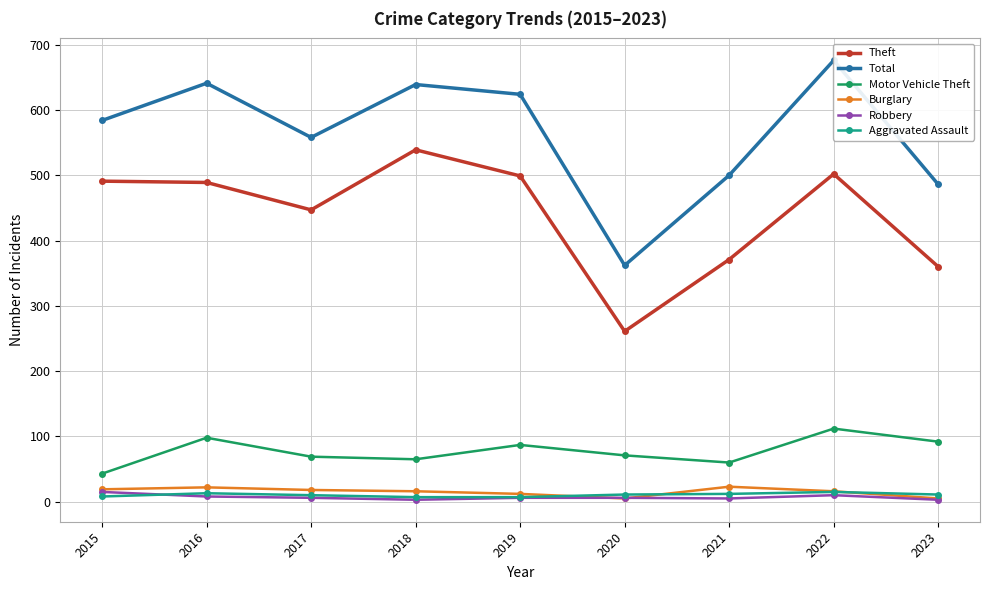

What are all the series names shown in the legend?

Theft, Total, Motor Vehicle Theft, Burglary, Robbery, Aggravated Assault